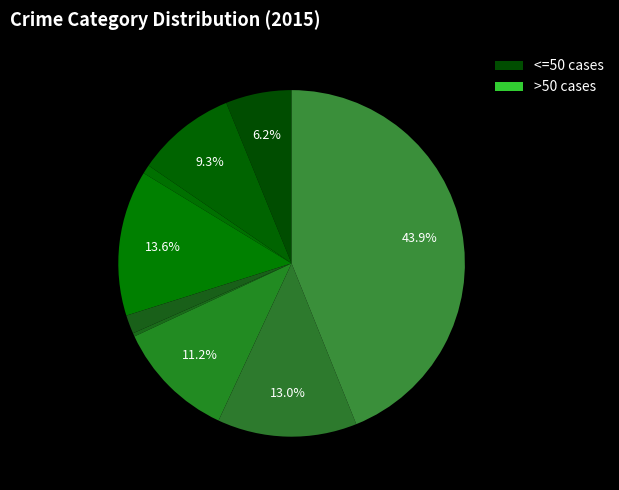

How many segments does this pie chart have?

9